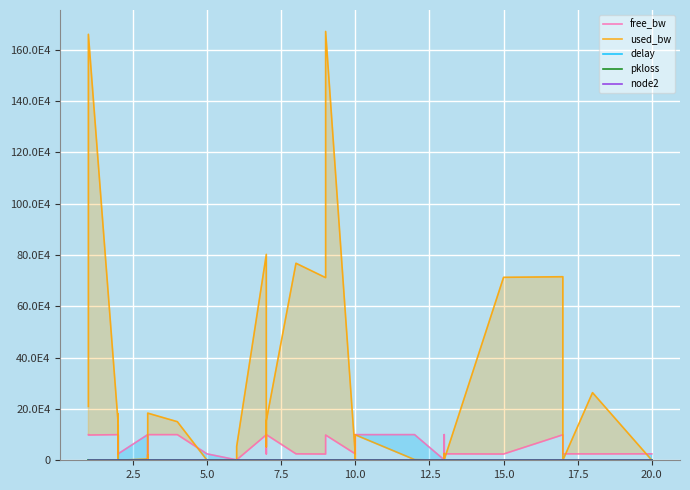

Is it true that delay equals 3.0 at 20.0?

True